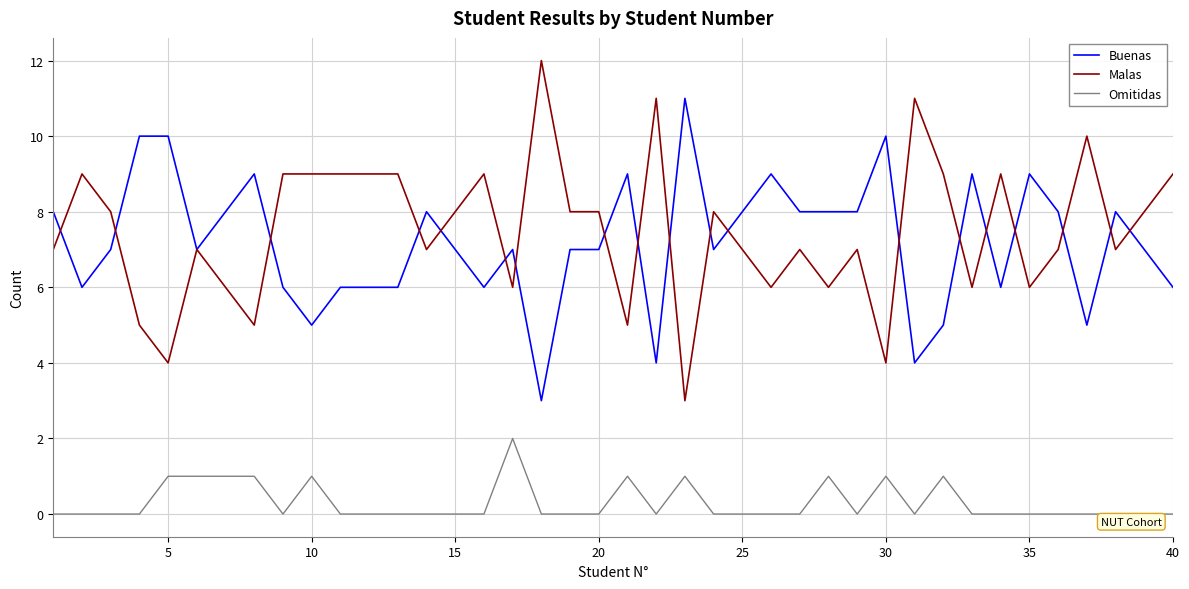

At how many categories does at least one series exceed 6?

40